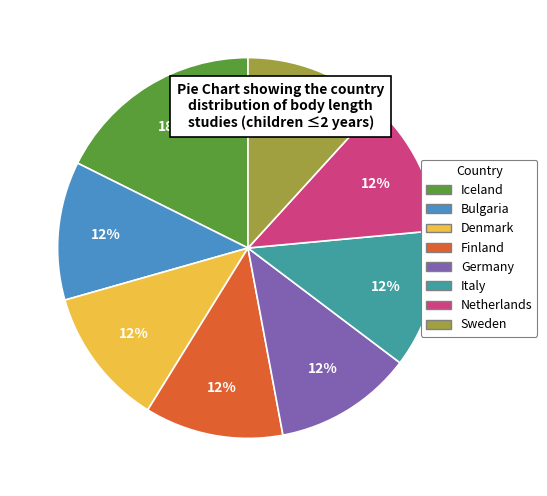

Is the sum of Iceland and Netherlands greater than half?

No